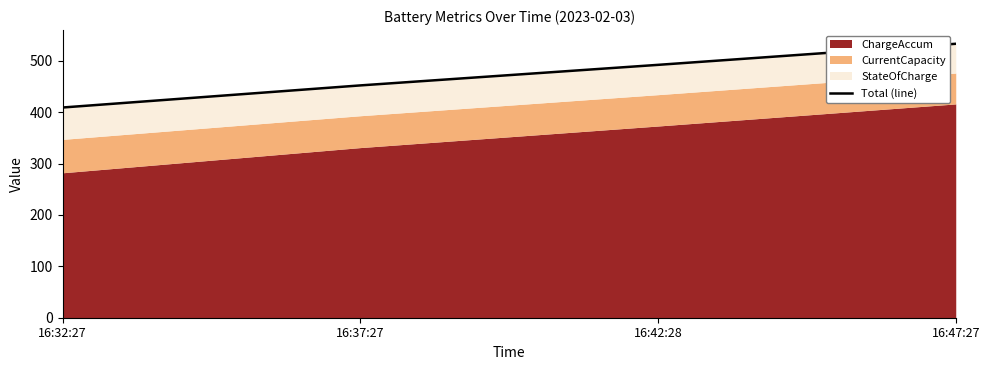

True or false: the data shows 88 at 16:32:27.

False